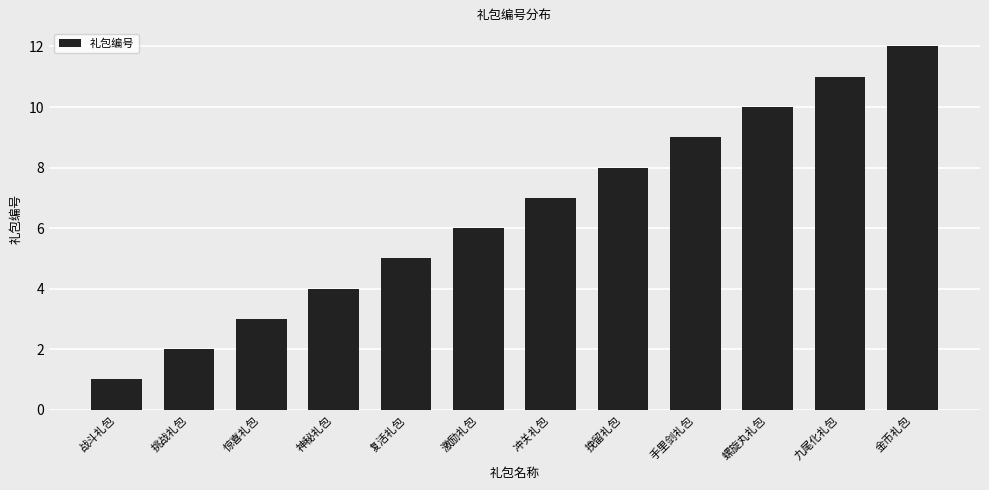

What is the minimum value shown in the chart?

1